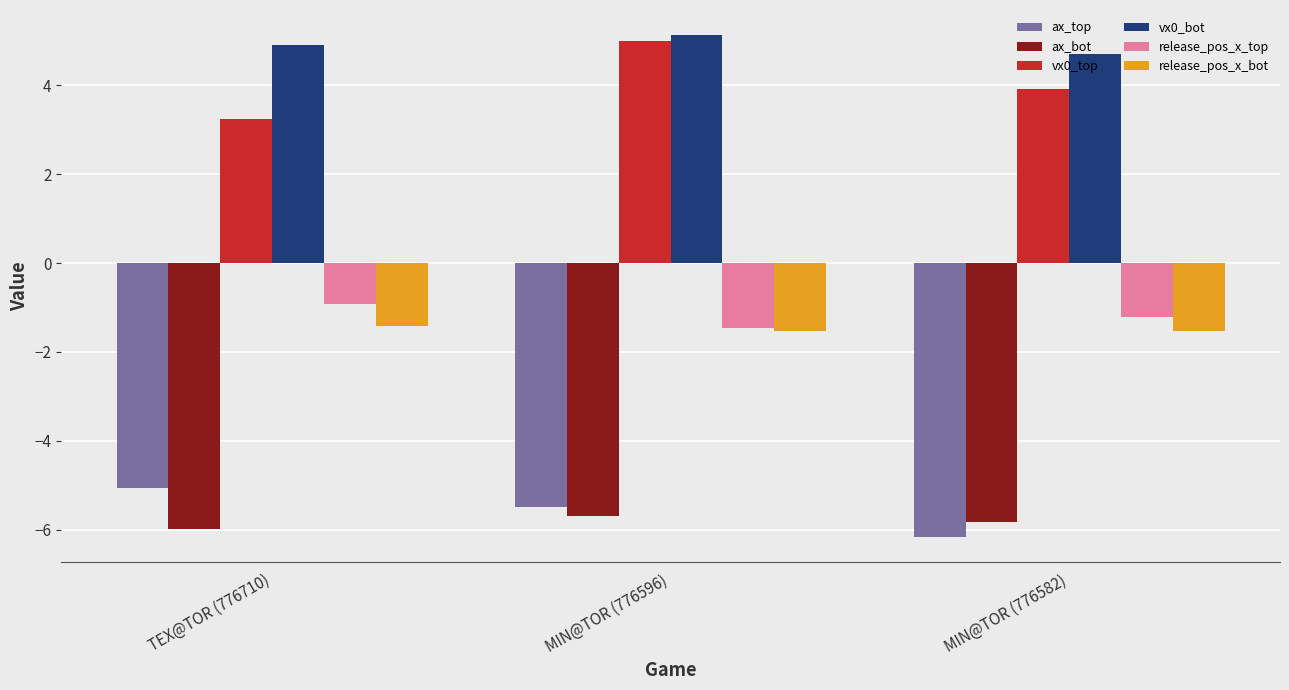

What are all the series names shown in the legend?

ax_top, ax_bot, vx0_top, vx0_bot, release_pos_x_top, release_pos_x_bot